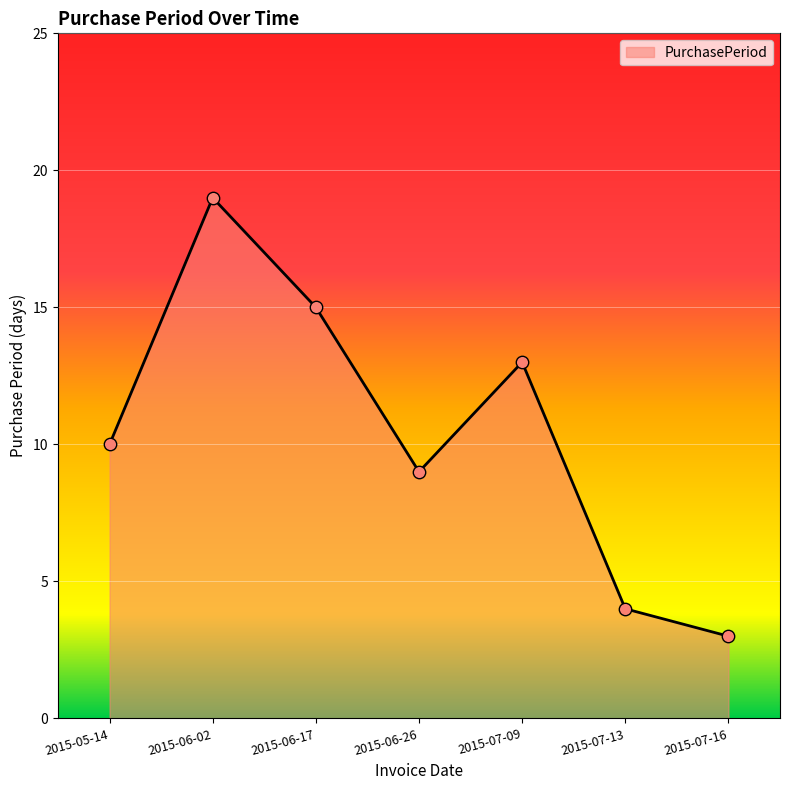

What is the change in value from 2015-05-14 to 2015-07-13?

-6